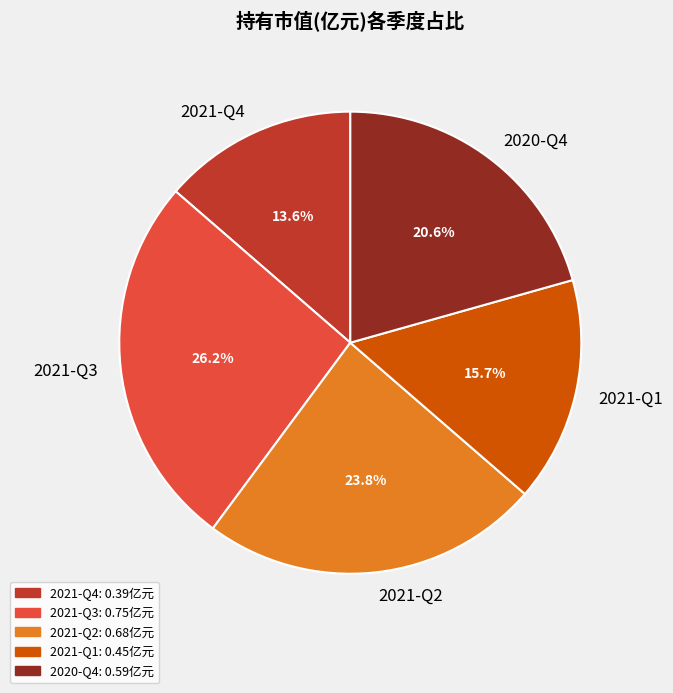

How many slices are in this pie chart?

5